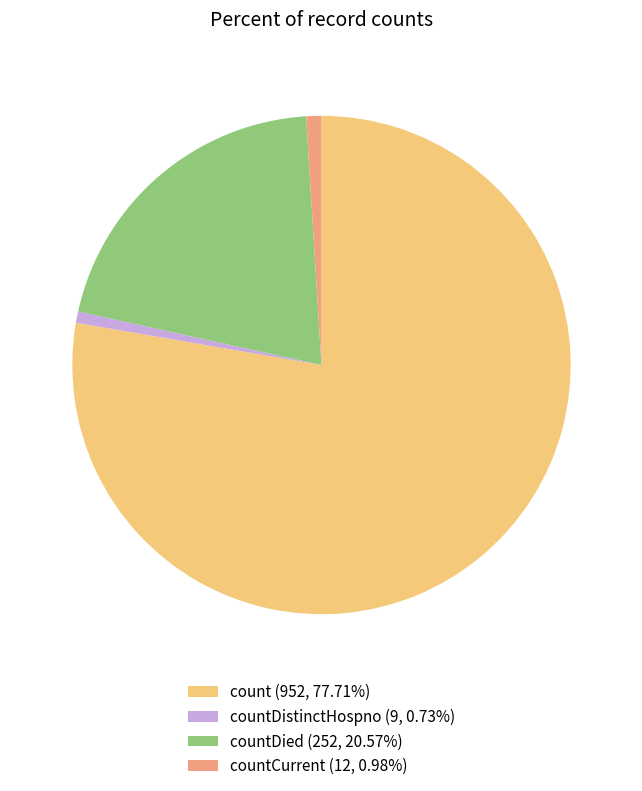

Is there a majority slice in this chart?

Yes